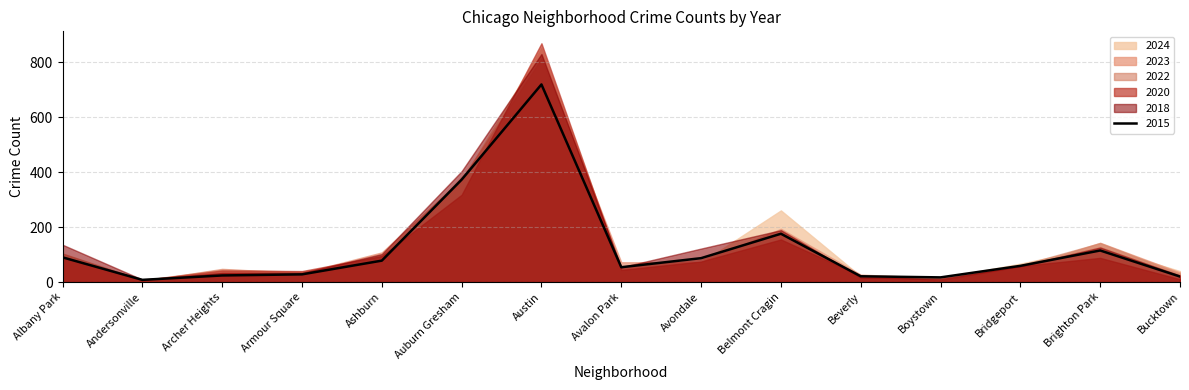

What is the label of the 10th point from the right?

Auburn Gresham